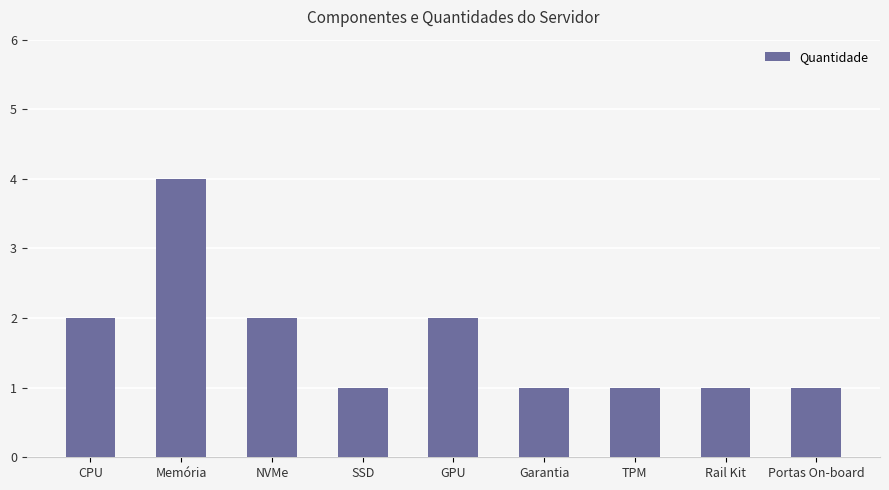

What is the minimum value shown in the chart?

1